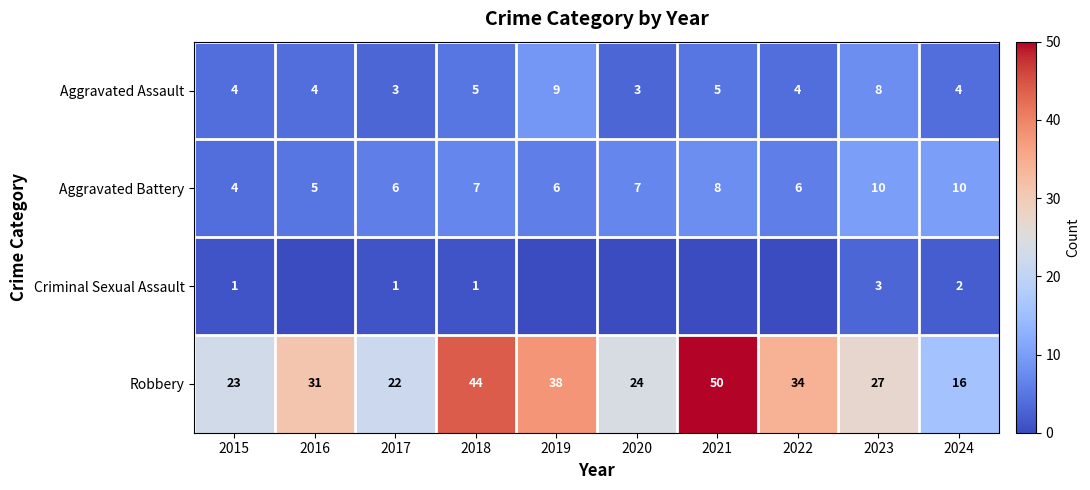

What is the total value across all series at 2021?

63